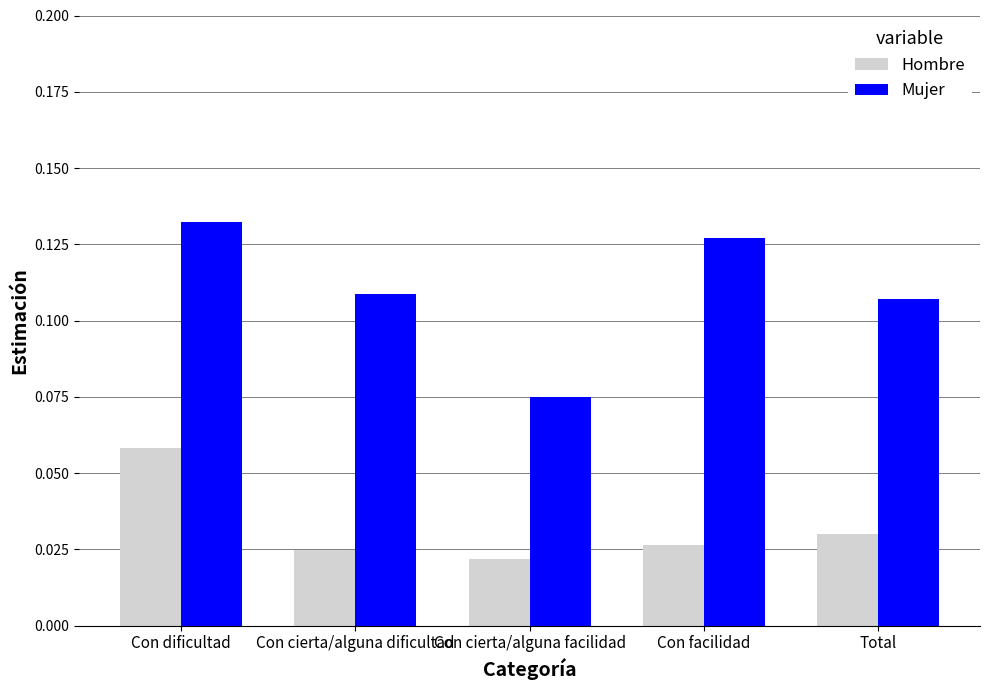

At which label does Mujer reach its peak?

Con dificultad